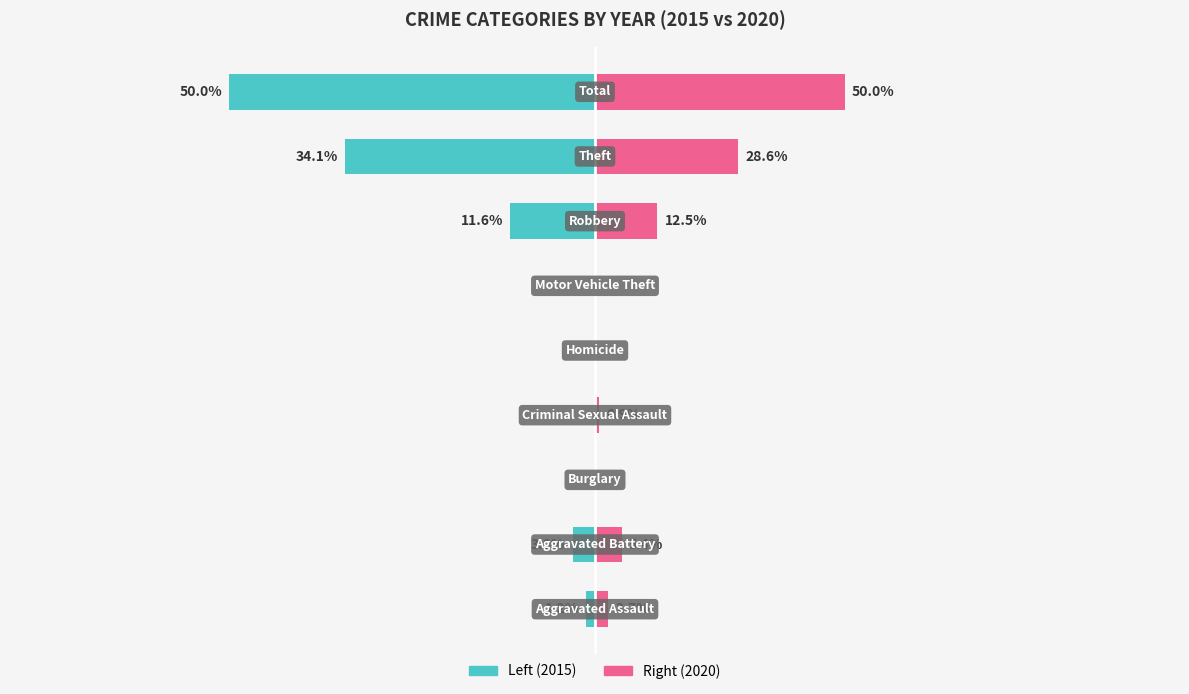

What is the value of the Left (2015) bar at the 9th from the left?

-82